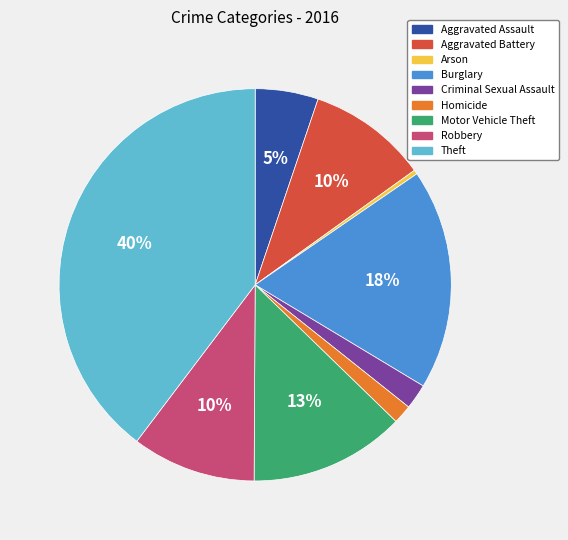

Is it true that Aggravated Assault is 5% of the pie?

True